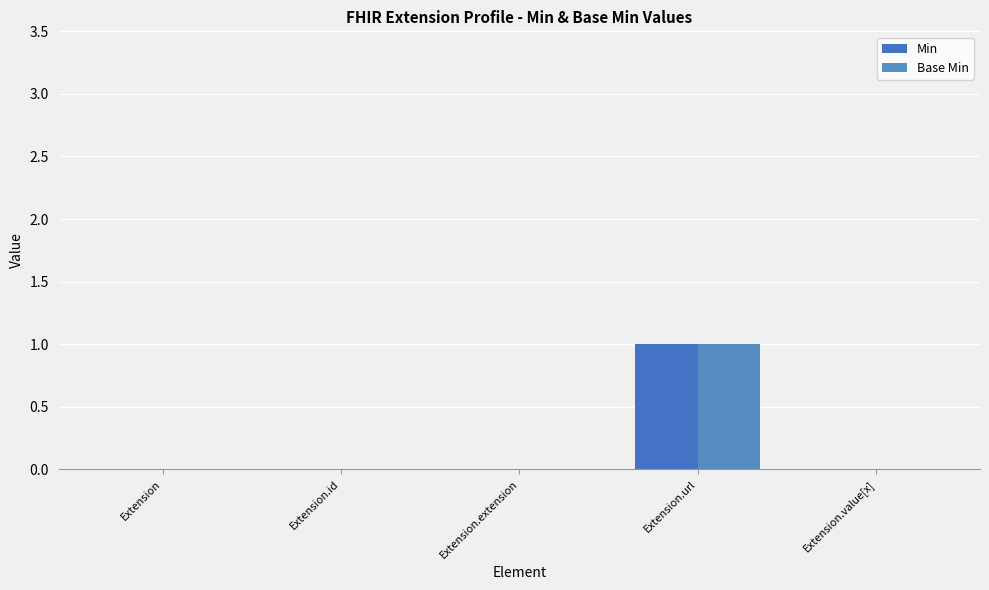

What is the greatest value displayed?

1